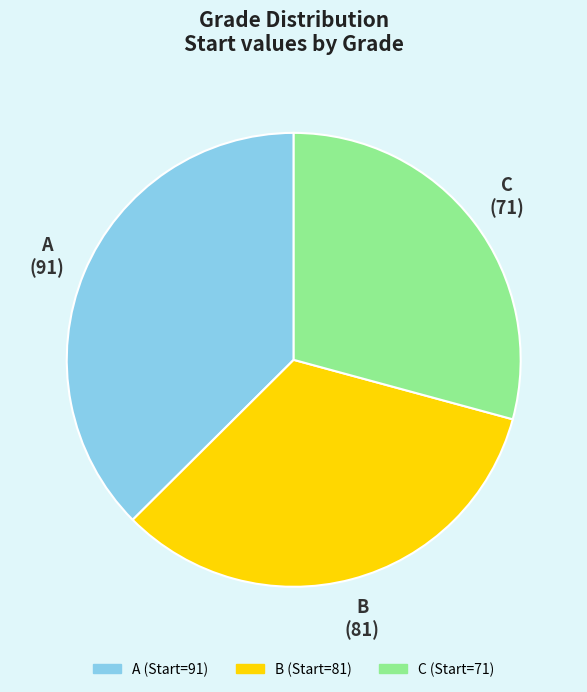

Is there any slice that represents more than half of the pie?

No